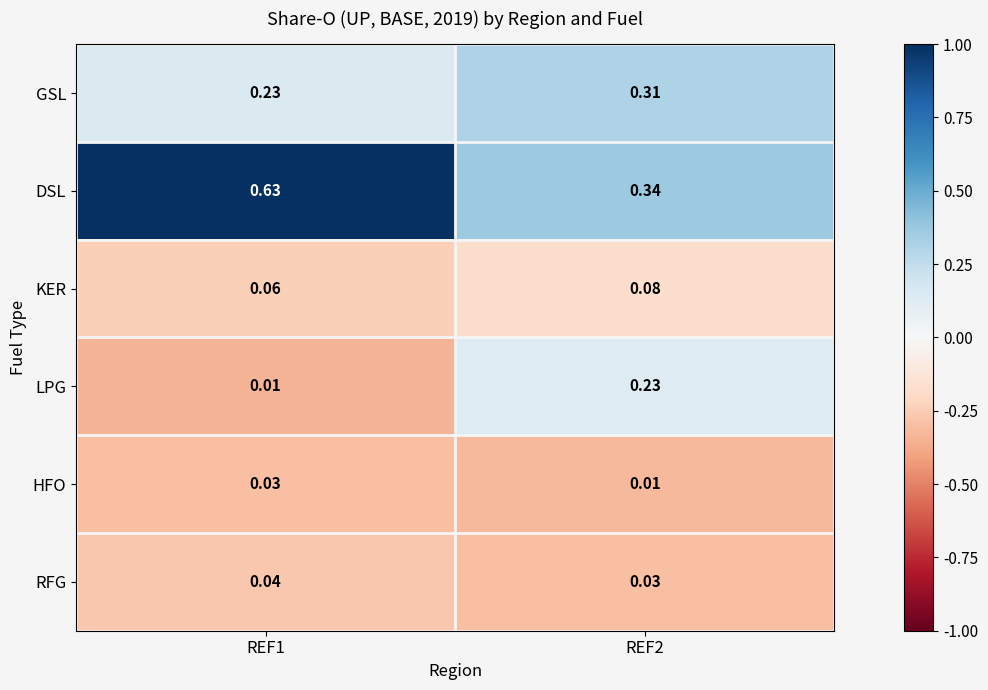

Is the value of HFO at REF1 greater than the value of KER at REF1?

No